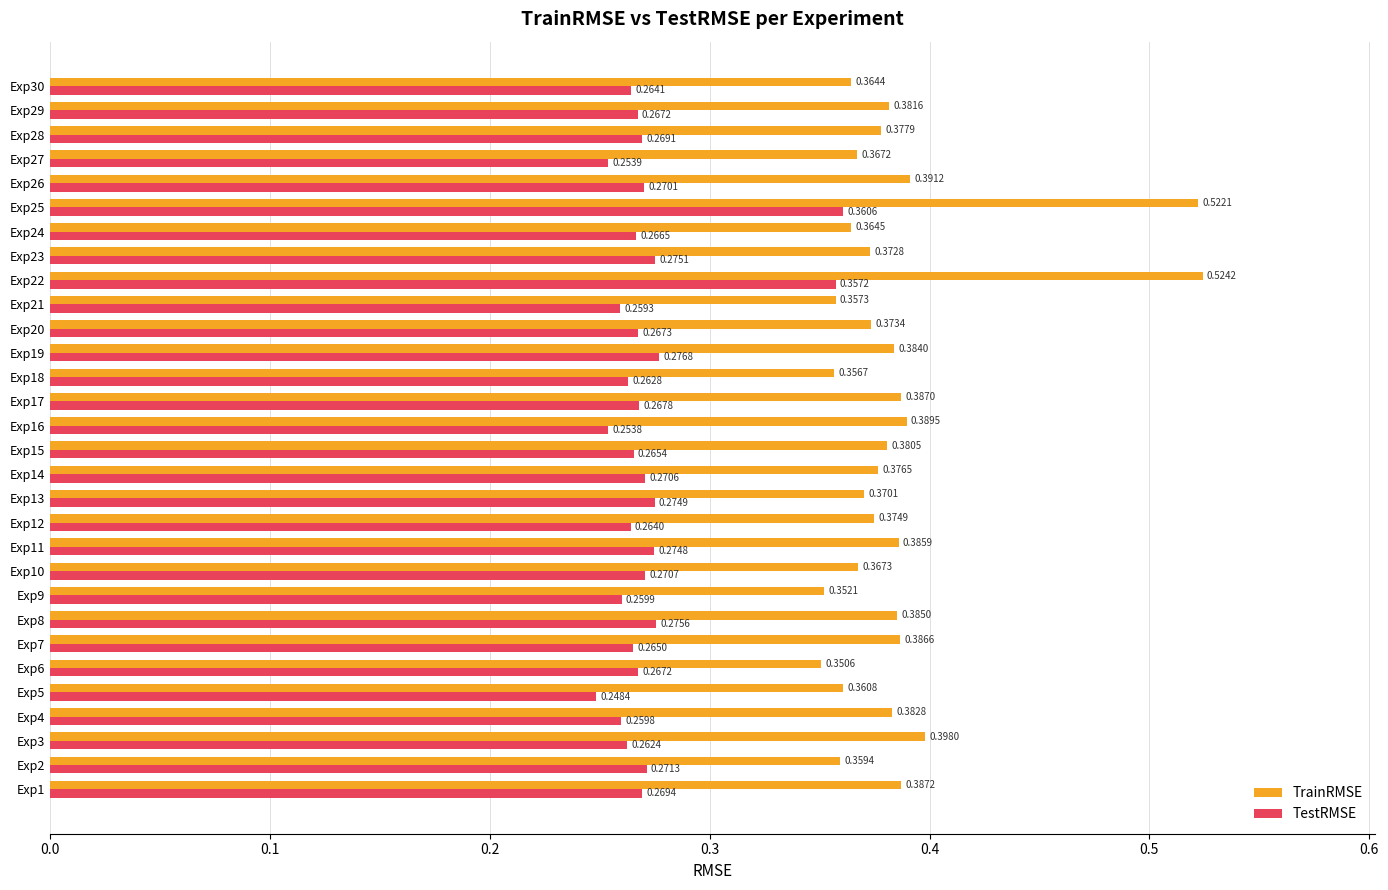

List the series in order of their overall mean, lowest first.

TestRMSE, TrainRMSE